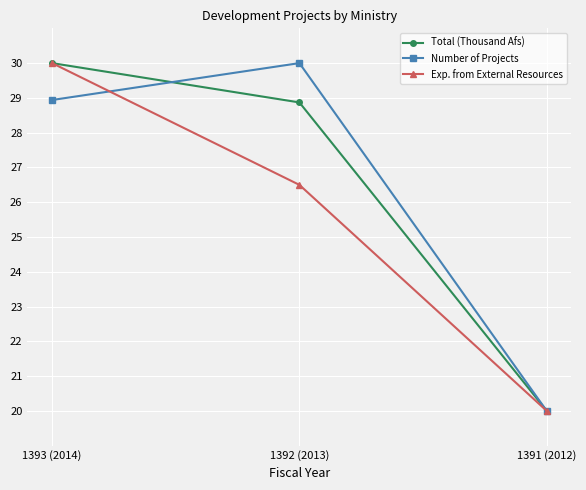

At which category is the sum across all series the highest?

1393 (2014)